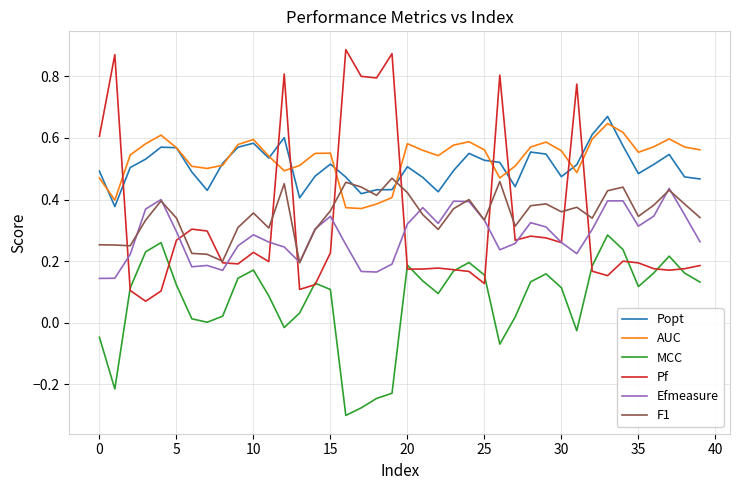

Which series has the widest spread of values?

Pf